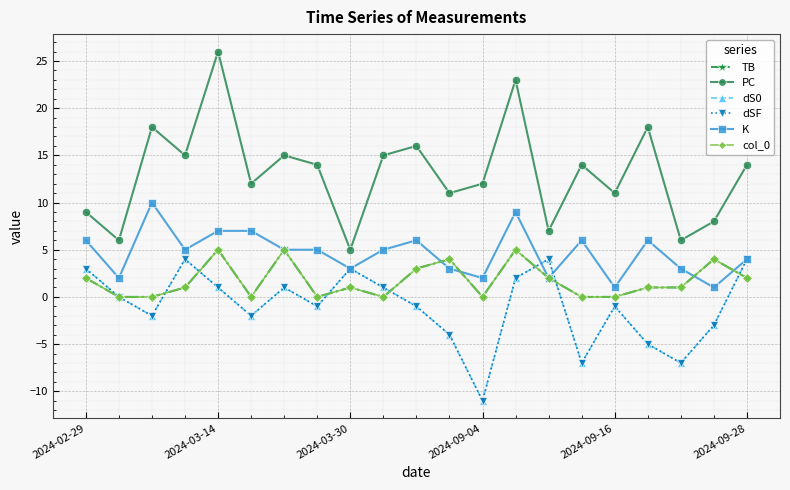

Is this an area chart (filled region under the line)?

No